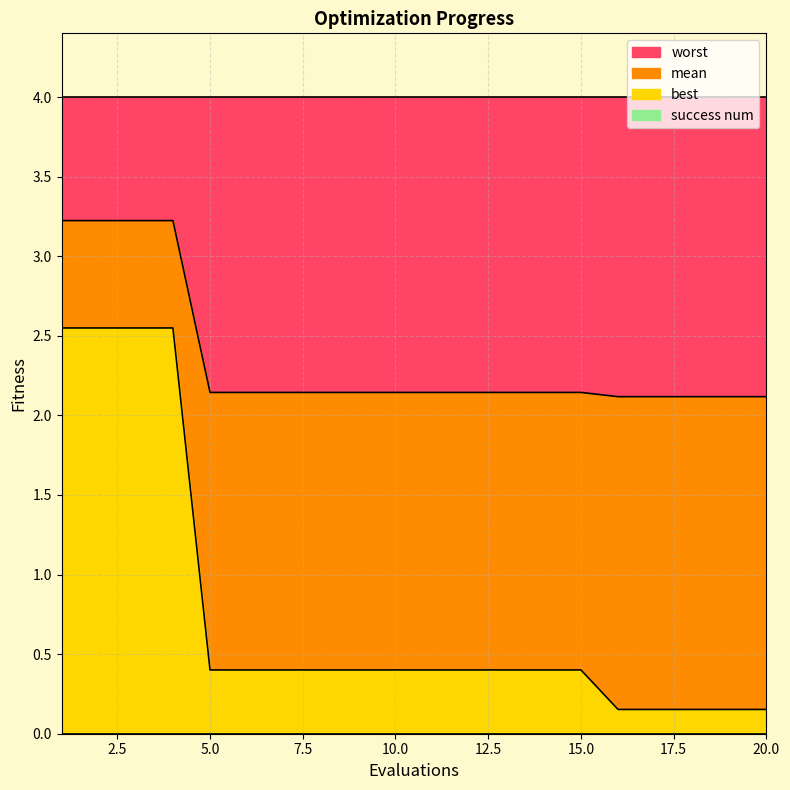

What value does the best series have at 18?

0.2